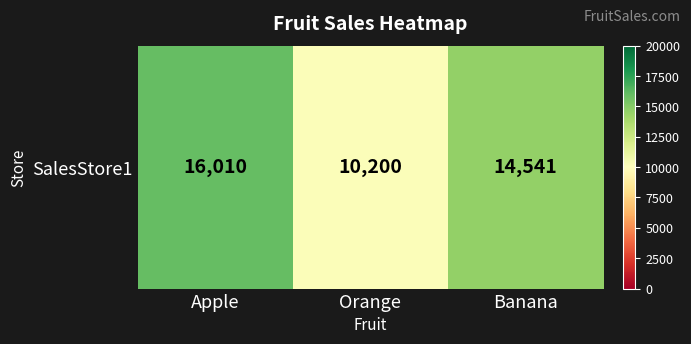

What is the change in value from Orange to Banana?

+4341